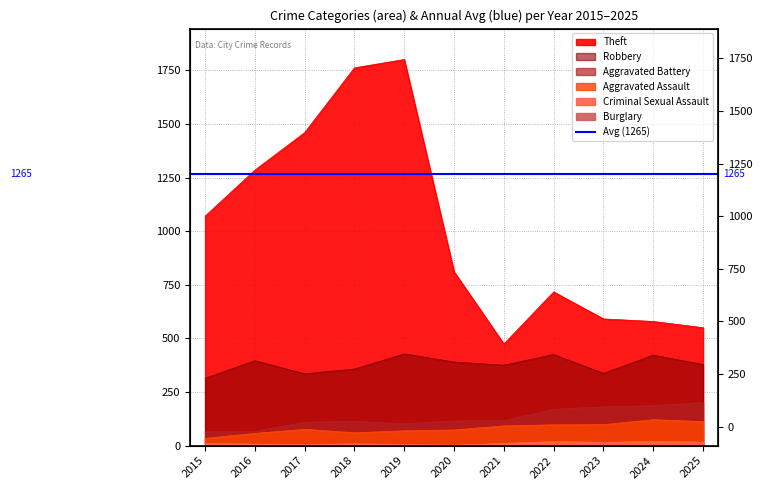

How many interior local valleys does the Criminal Sexual Assault series have?

3